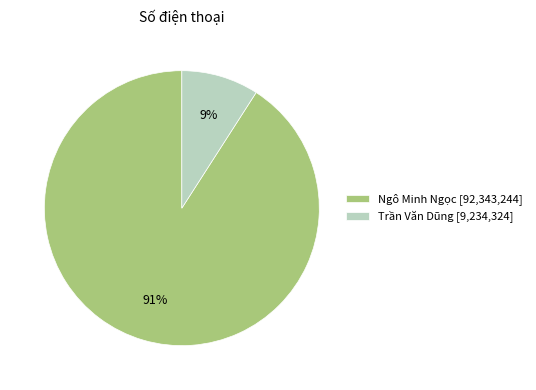

Do Trần Văn Dũng [9,234,324] and Ngô Minh Ngọc [92,343,244] together represent more than half of the pie?

Yes